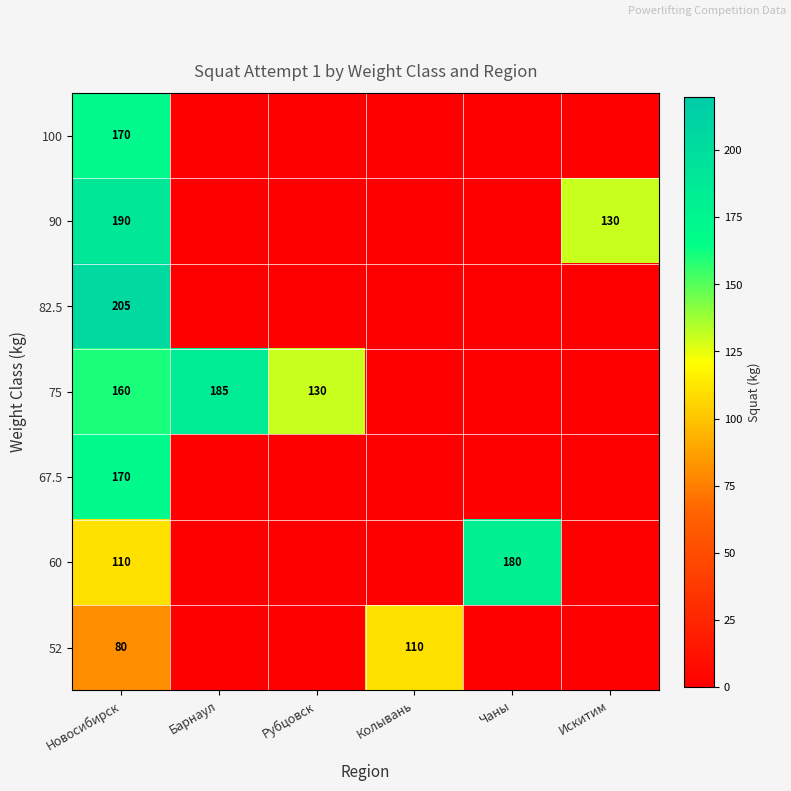

Is it true that 60 equals 110 at Новосибирск?

True